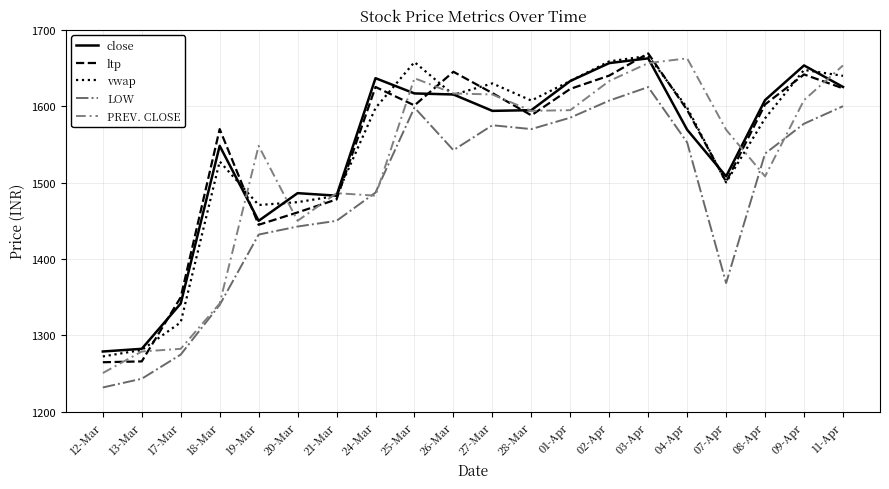

How many values in the PREV. CLOSE series are below 1593?

10